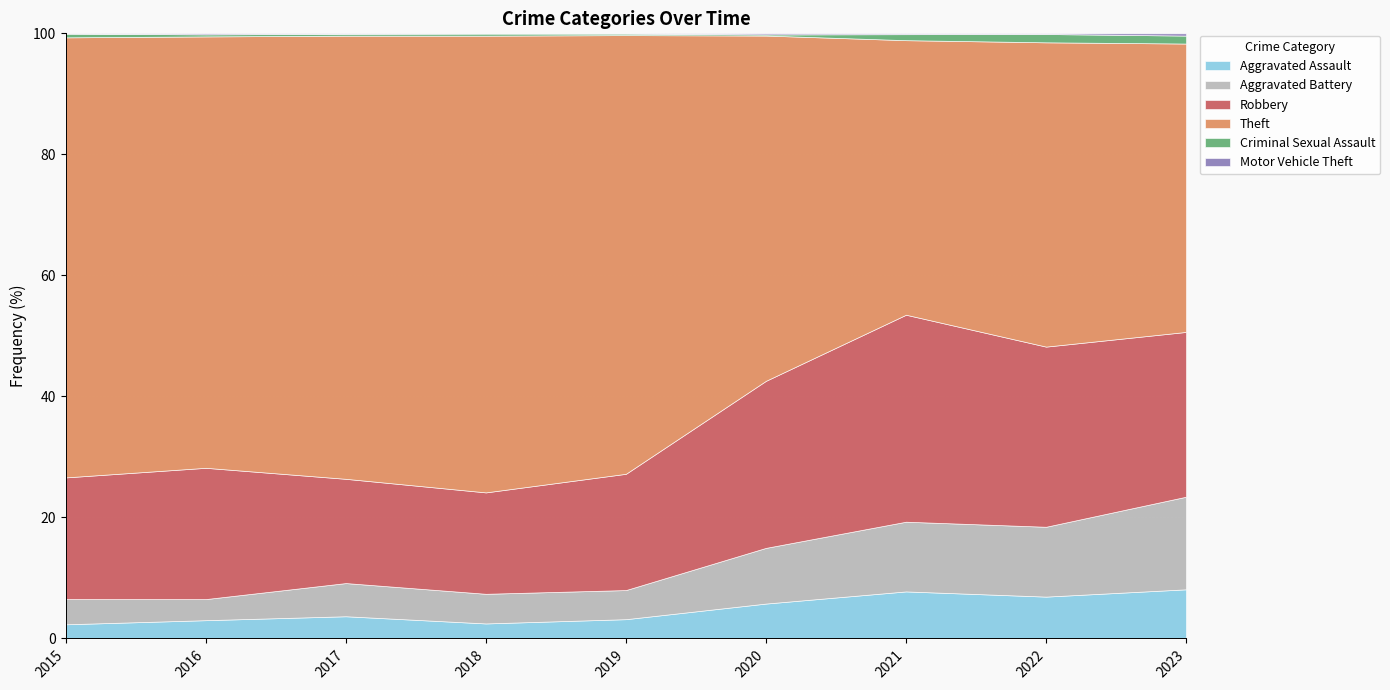

How many lines are shown in the chart?

6